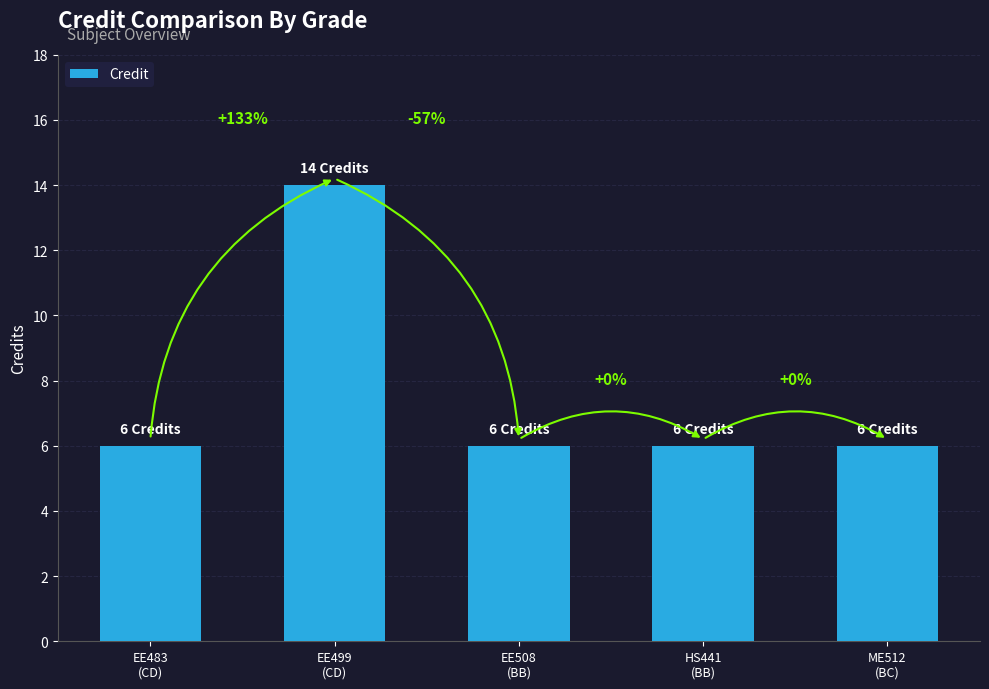

What is the maximum value shown in the chart?

14